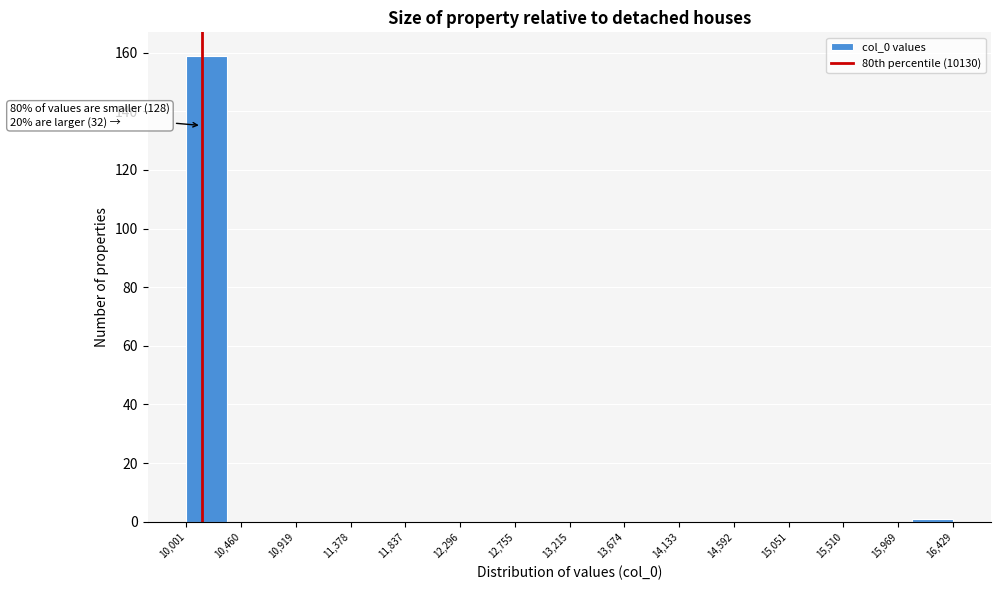

Which range on the x-axis has the tallest bar?

10000 to 10350